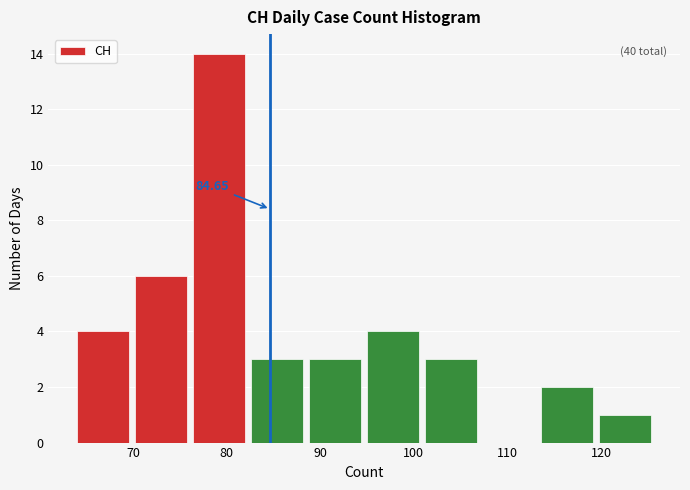

Which range on the x-axis has the tallest bar?

76.4 to 82.6